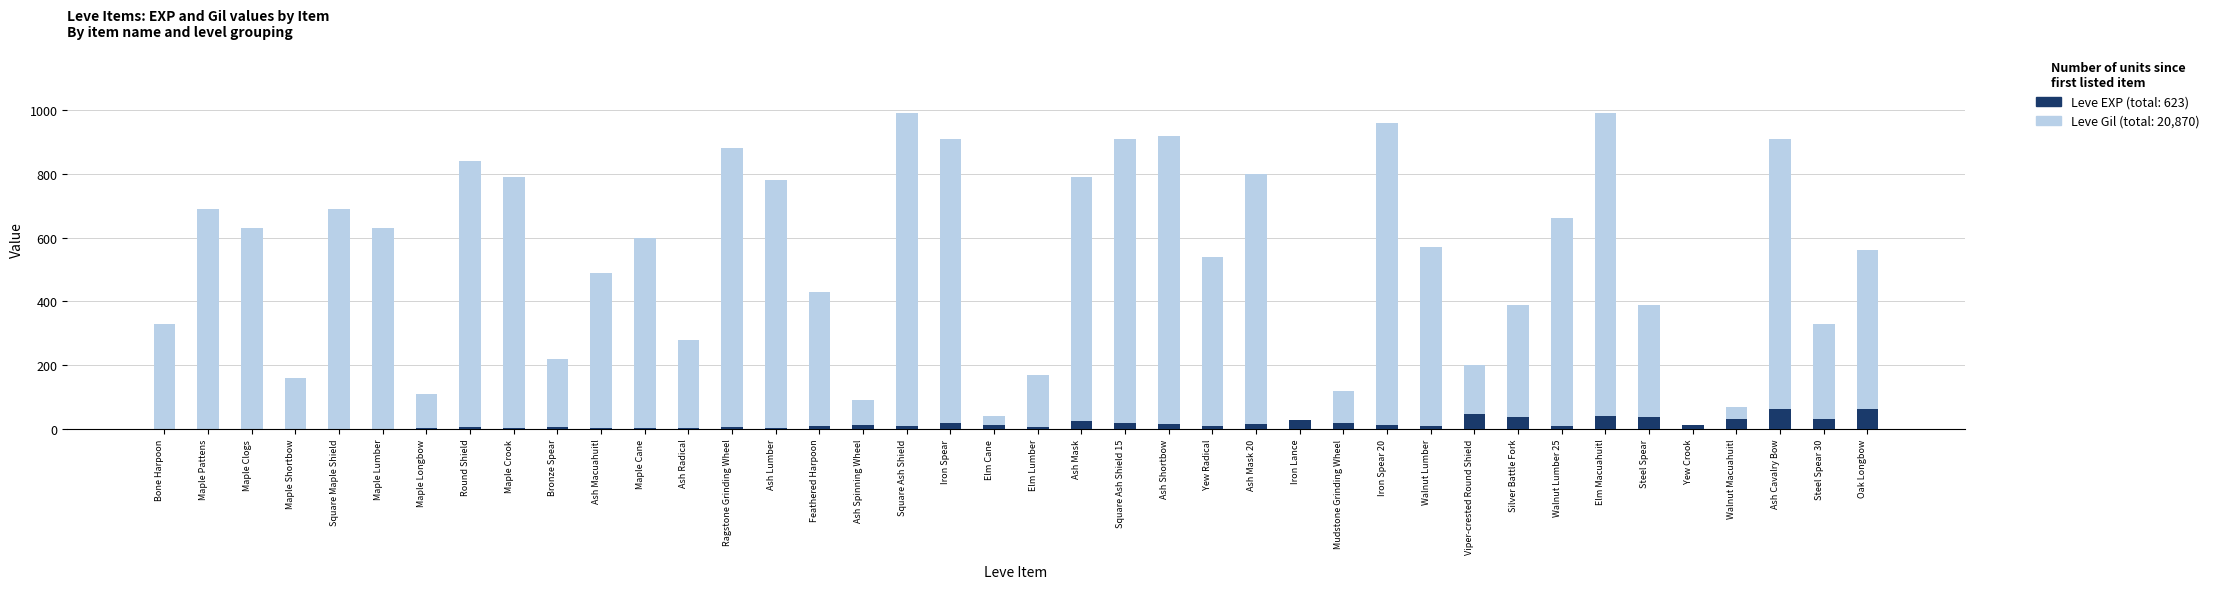

Rank the series by their maximum value, from lowest to highest.

Leve EXP, Leve Gil